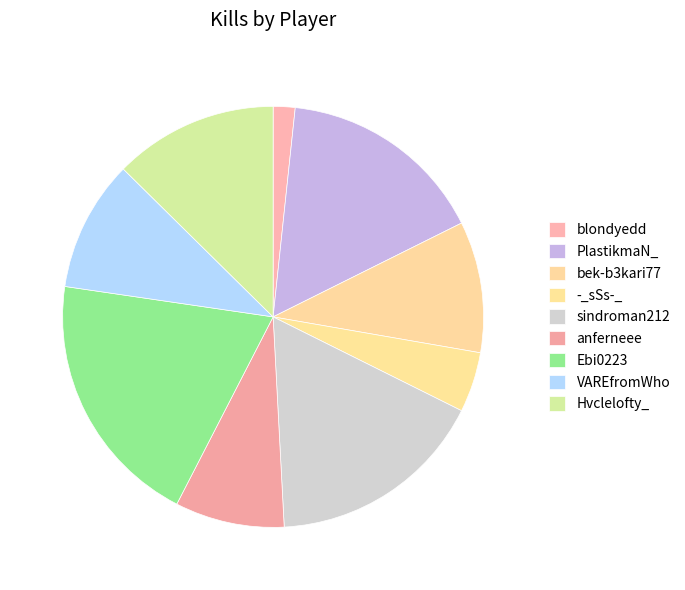

Which slice is the smallest?

blondyedd